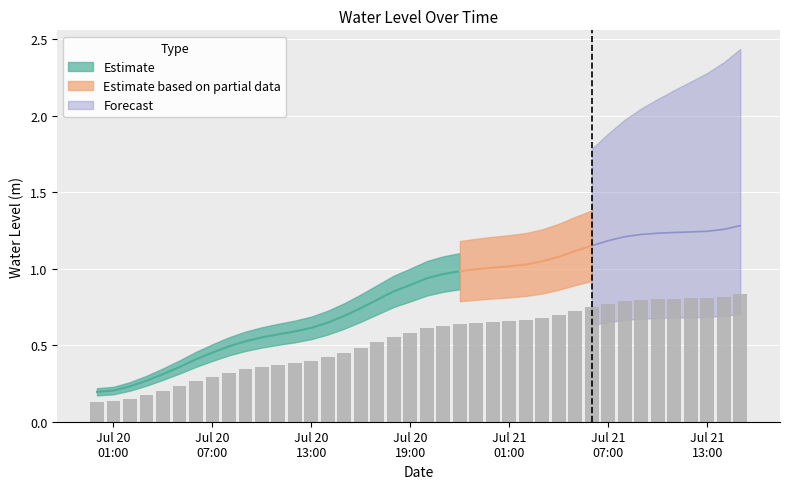

What is the label of the 32nd bar from the left?

Jul 21 07:00